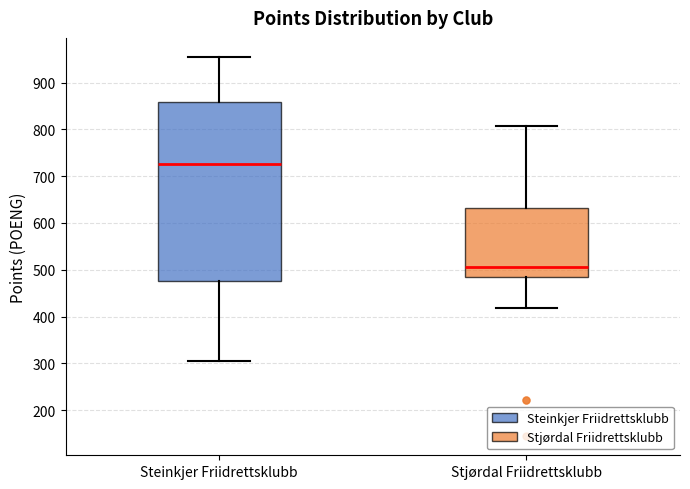

Comparing the boxes themselves (not the whiskers), which one is the tallest?

Steinkjer Friidrettsklubb